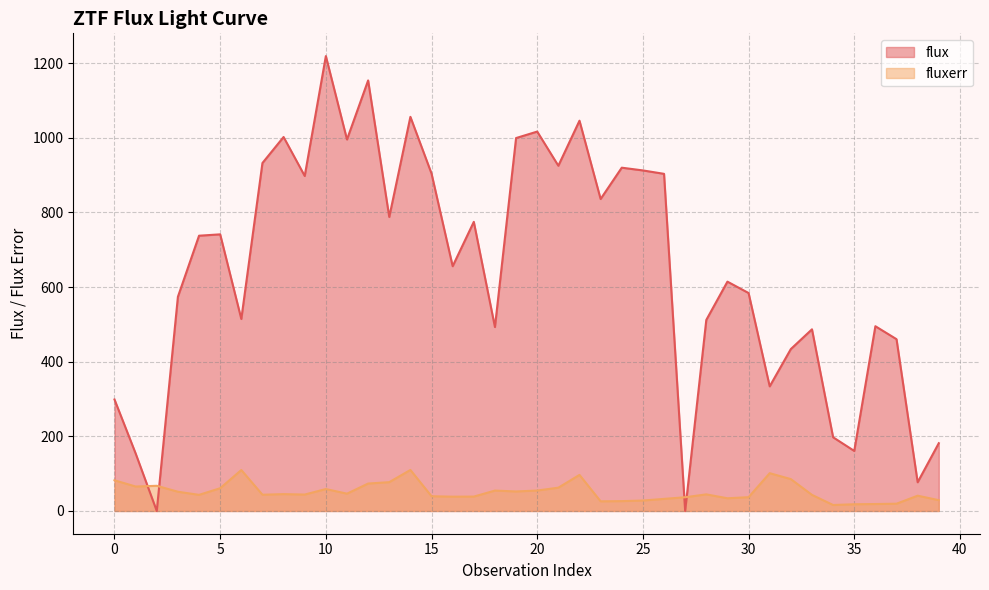

What is the total value across all series at 28?

556.5